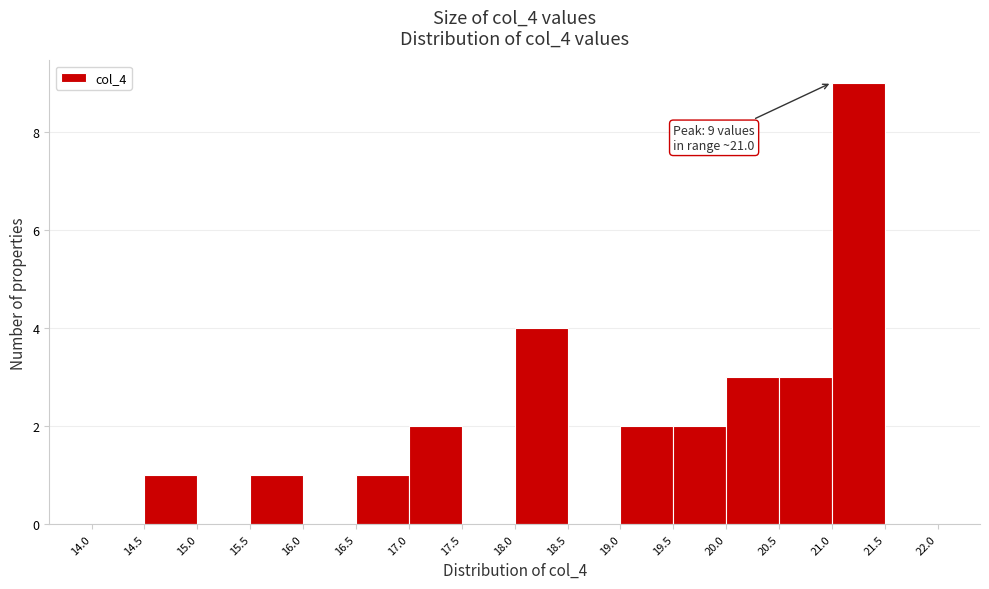

Over which range of the x-axis is the bar tallest?

21.0 to 21.5